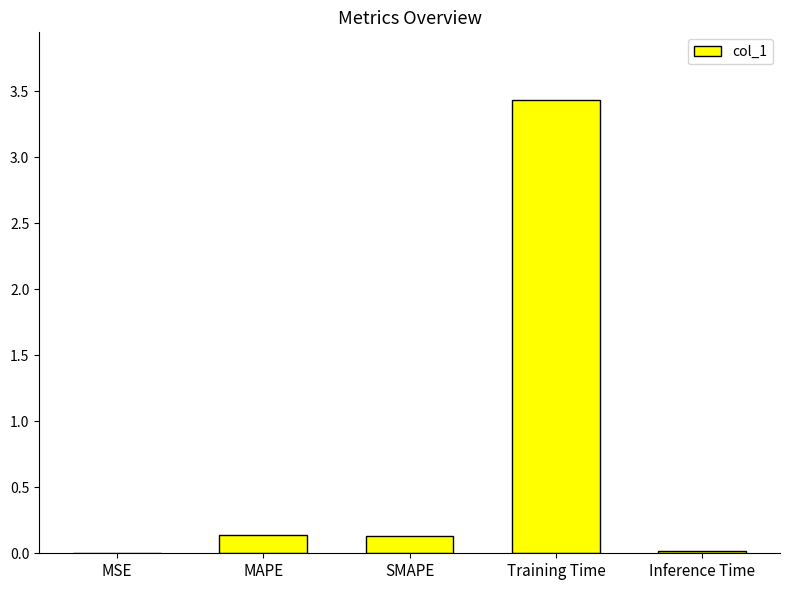

Between SMAPE and MSE, which is larger?

SMAPE